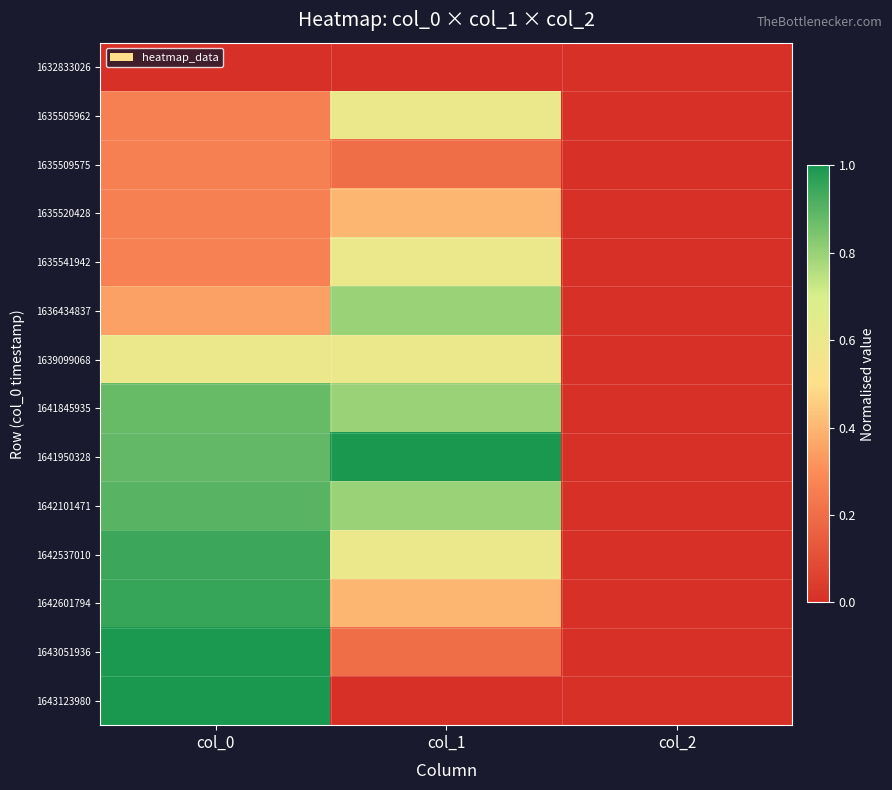

Reading left to right, transcribe all the data shown in this chart.

1632833026: col_0=0.0	col_1=0.0	col_2=0.0
1635505962: col_0=0.3	col_1=0.6	col_2=0.0
1635509575: col_0=0.3	col_1=0.2	col_2=0.0
1635520428: col_0=0.3	col_1=0.4	col_2=0.0
1635541942: col_0=0.3	col_1=0.6	col_2=0.0
1636434837: col_0=0.3	col_1=0.8	col_2=0.0
1639099068: col_0=0.6	col_1=0.6	col_2=0.0
1641845935: col_0=0.9	col_1=0.8	col_2=0.0
1641950328: col_0=0.9	col_1=1.0	col_2=0.0
1642101471: col_0=0.9	col_1=0.8	col_2=0.0
1642537010: col_0=0.9	col_1=0.6	col_2=0.0
1642601794: col_0=0.9	col_1=0.4	col_2=0.0
1643051936: col_0=1.0	col_1=0.2	col_2=0.0
1643123980: col_0=1.0	col_1=0.0	col_2=0.0